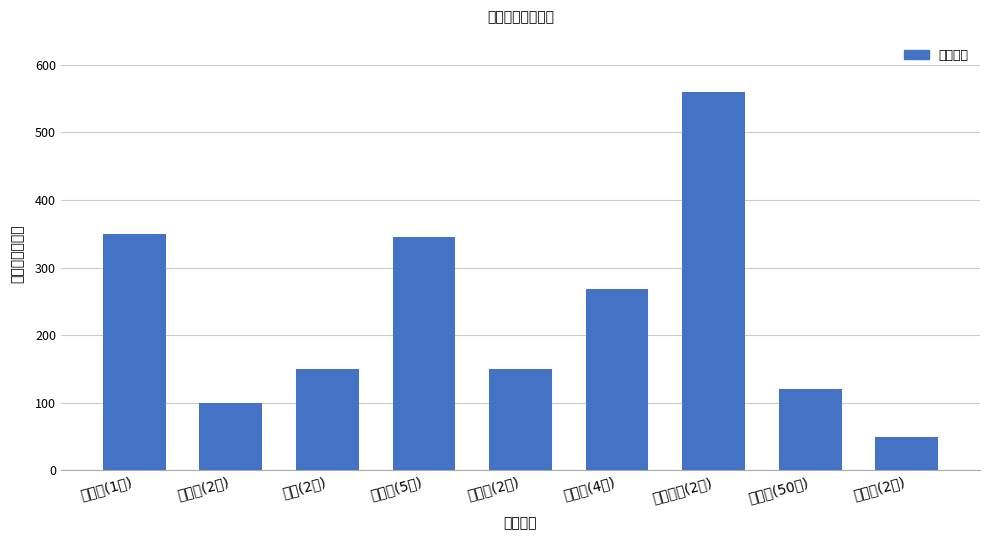

Which has a higher value, 办公沙发(2个) or 文件柜(2个)?

办公沙发(2个)